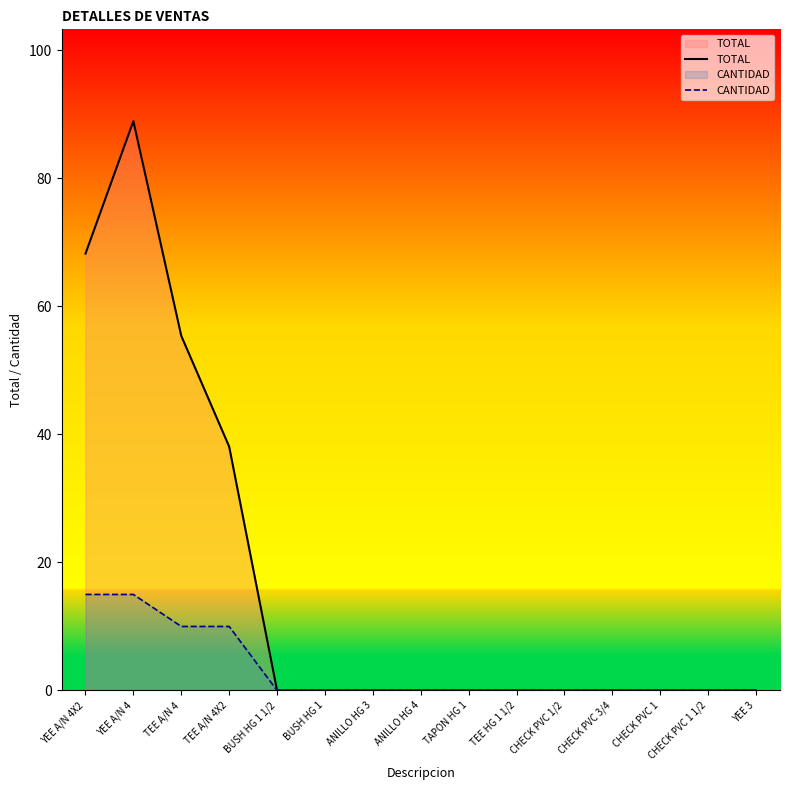

Between TEE A/N 4X2 and CHECK PVC 1, which is larger?

TEE A/N 4X2